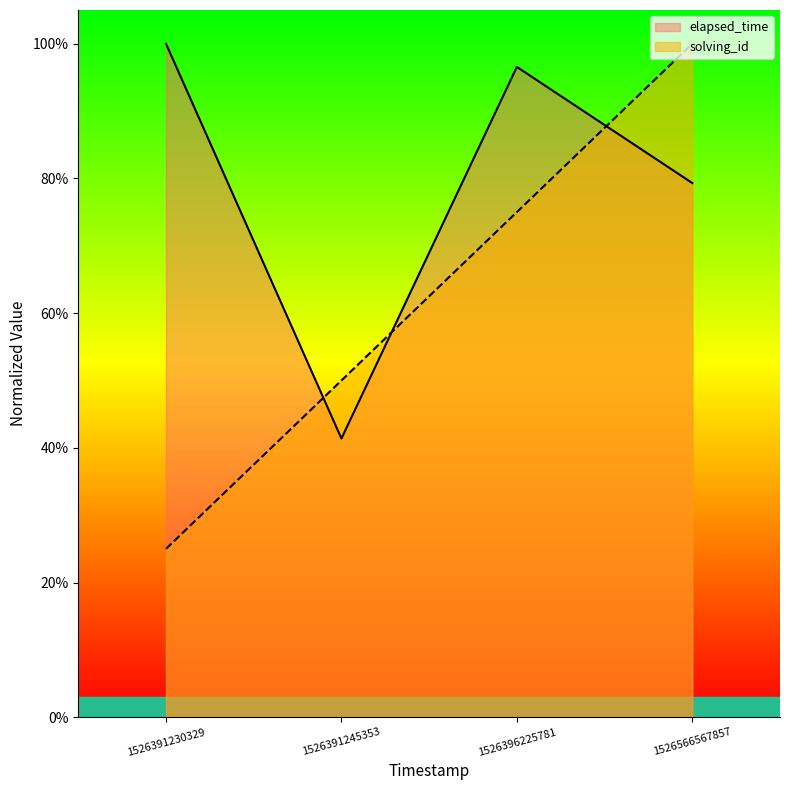

Is the value of solving_id at 1526391245353 greater than the value of elapsed_time at 1526391245353?

Yes